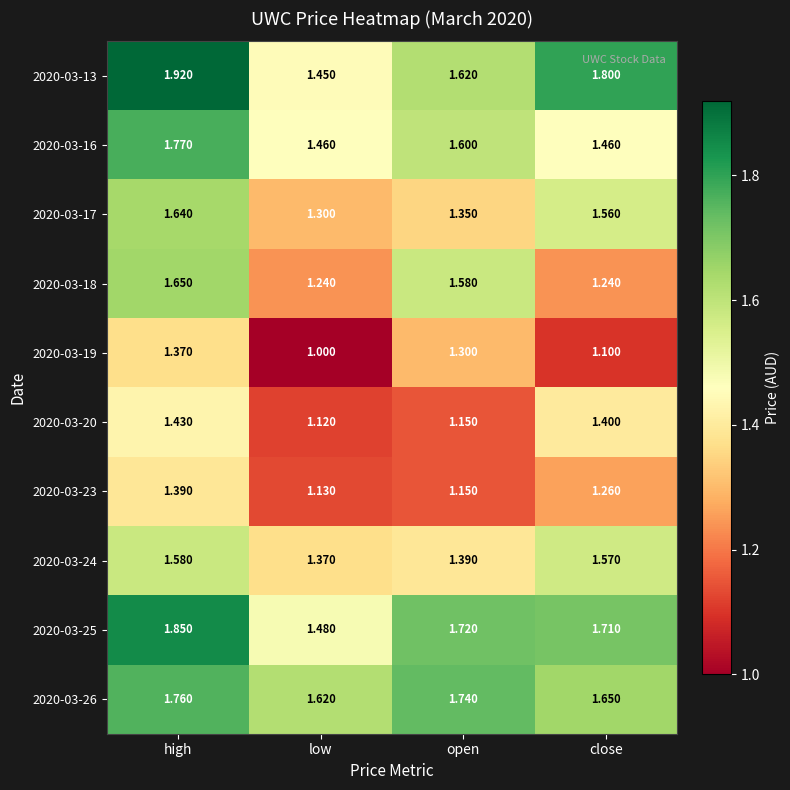

At which category is the sum across all series the highest?

high